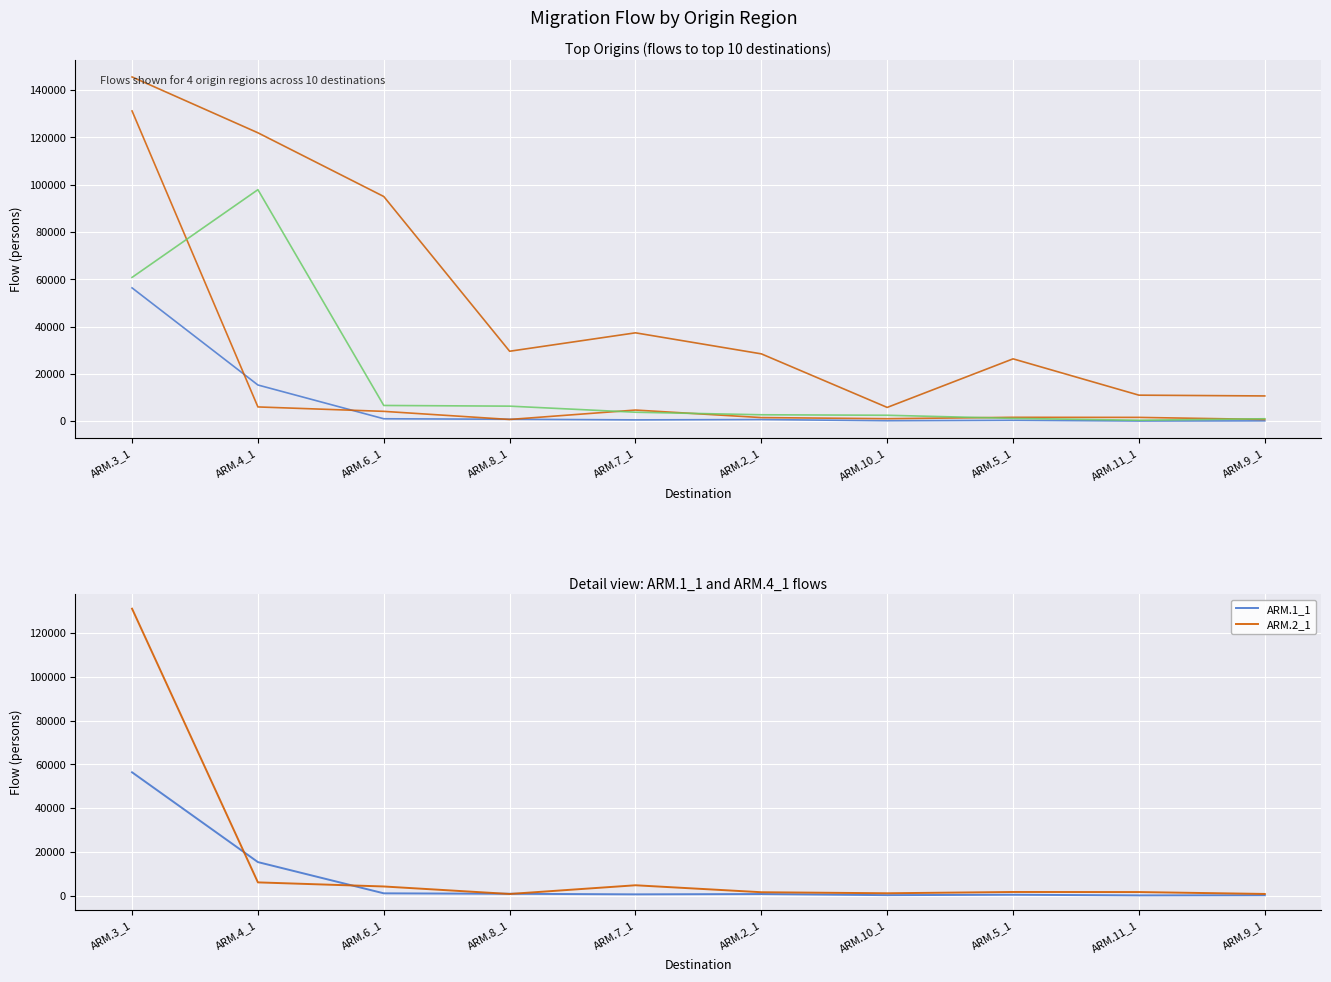

What value does the ARM.3_1 series have at ARM.8_1?

6360